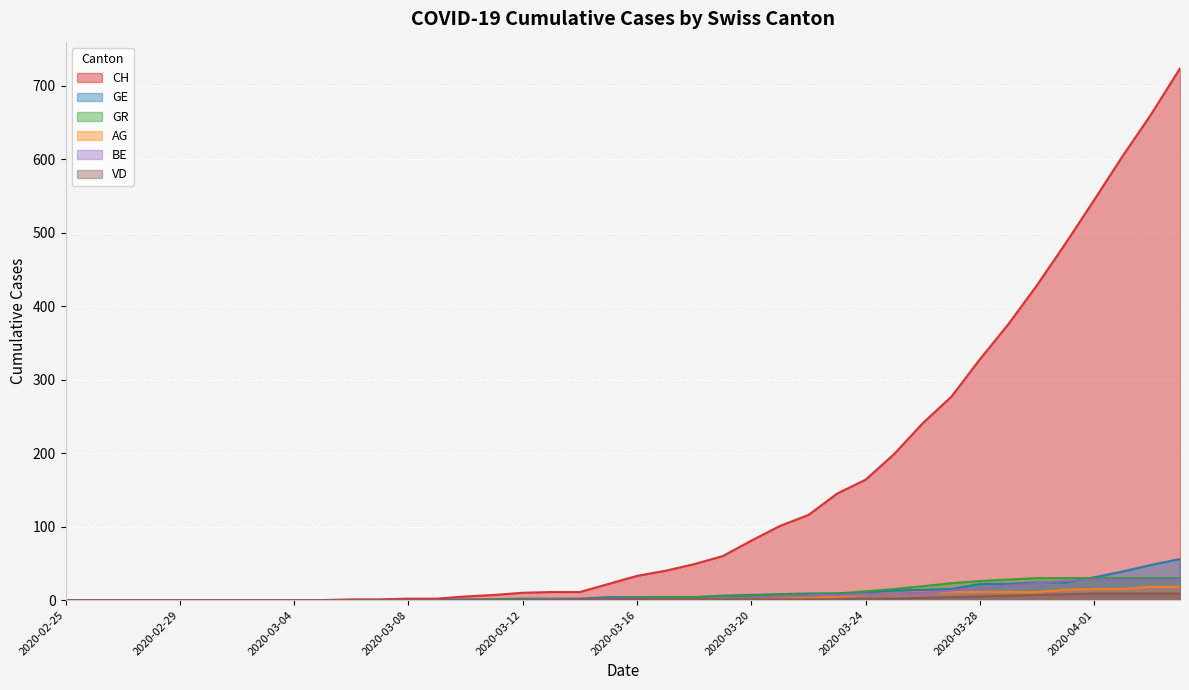

Is it true that VD equals 1 at 2020-03-18?

True